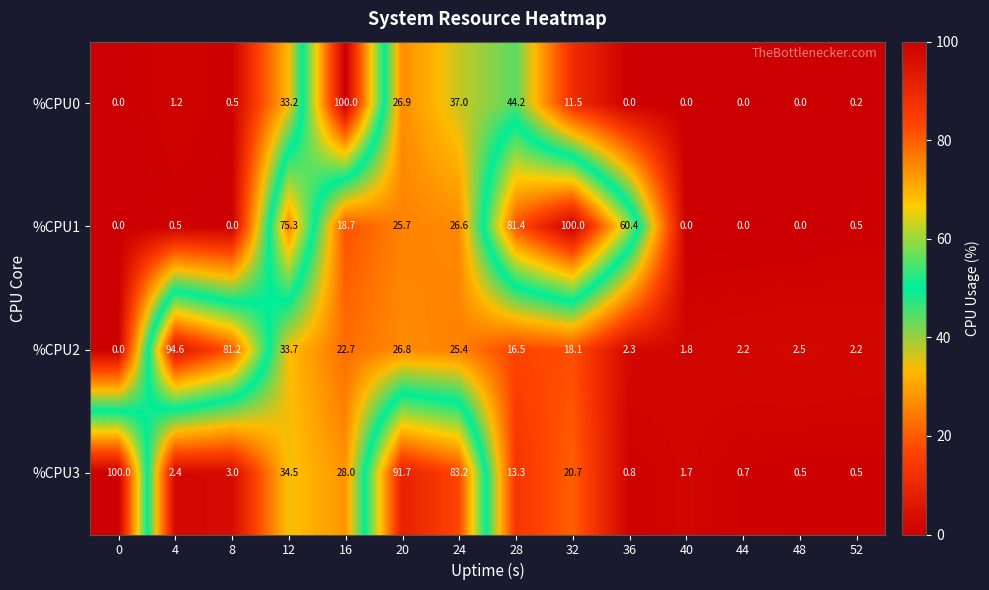

The %CPU2 series shows 3.3 at 48. True or false?

False